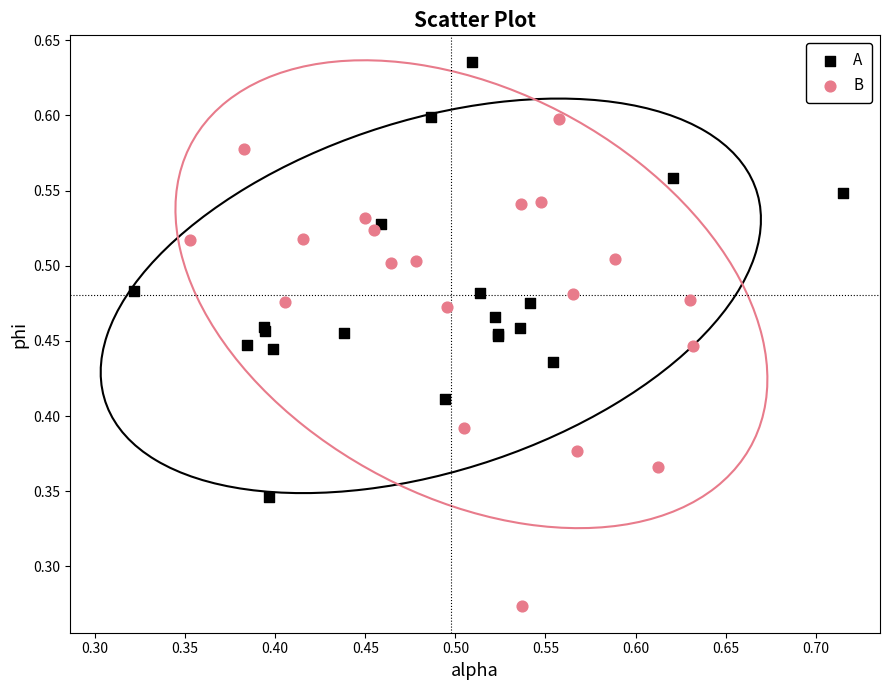

Which series has the largest Y range (max minus min)?

B